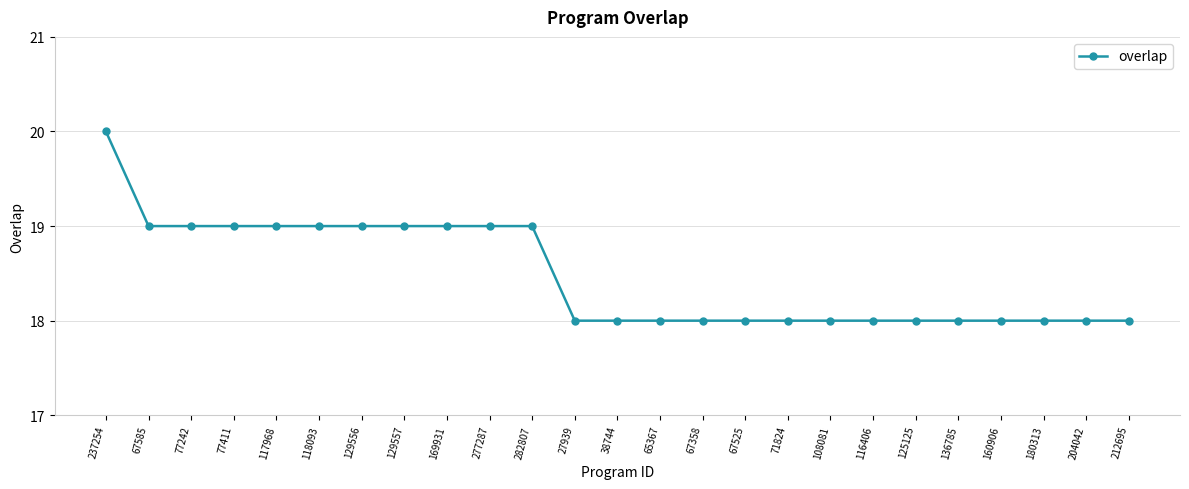

True or false: the data shows 18 at 67358.

True